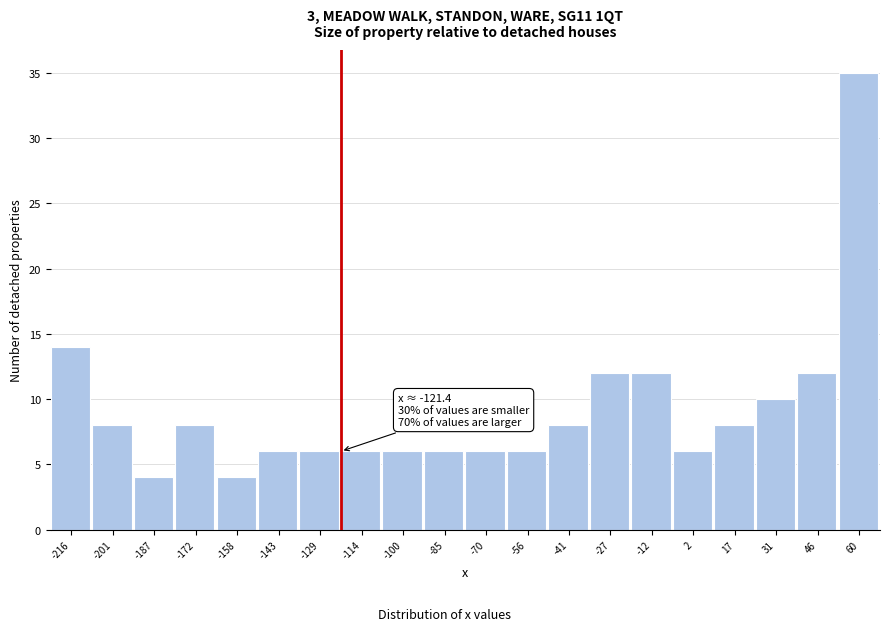

Over which range of the x-axis is the bar tallest?

54 to 68